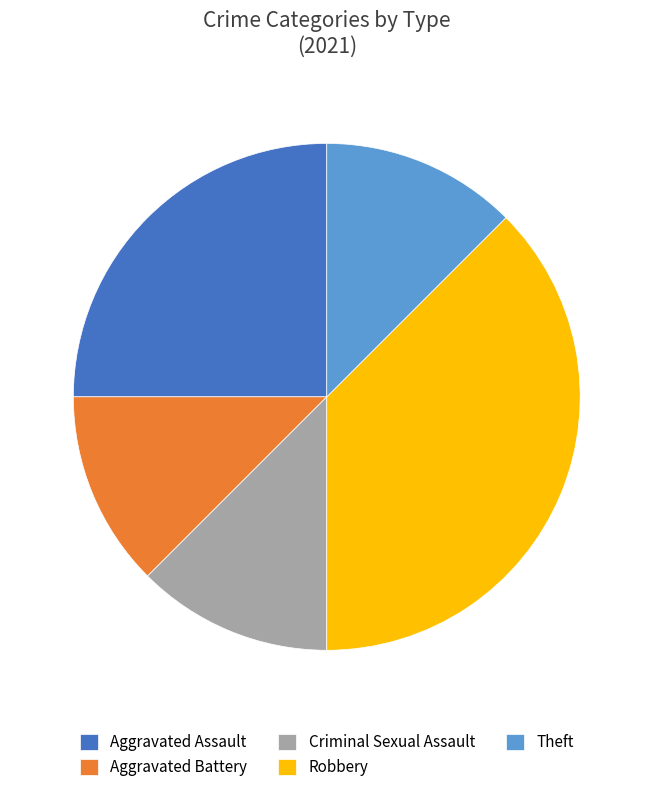

Does any single category account for the majority?

No